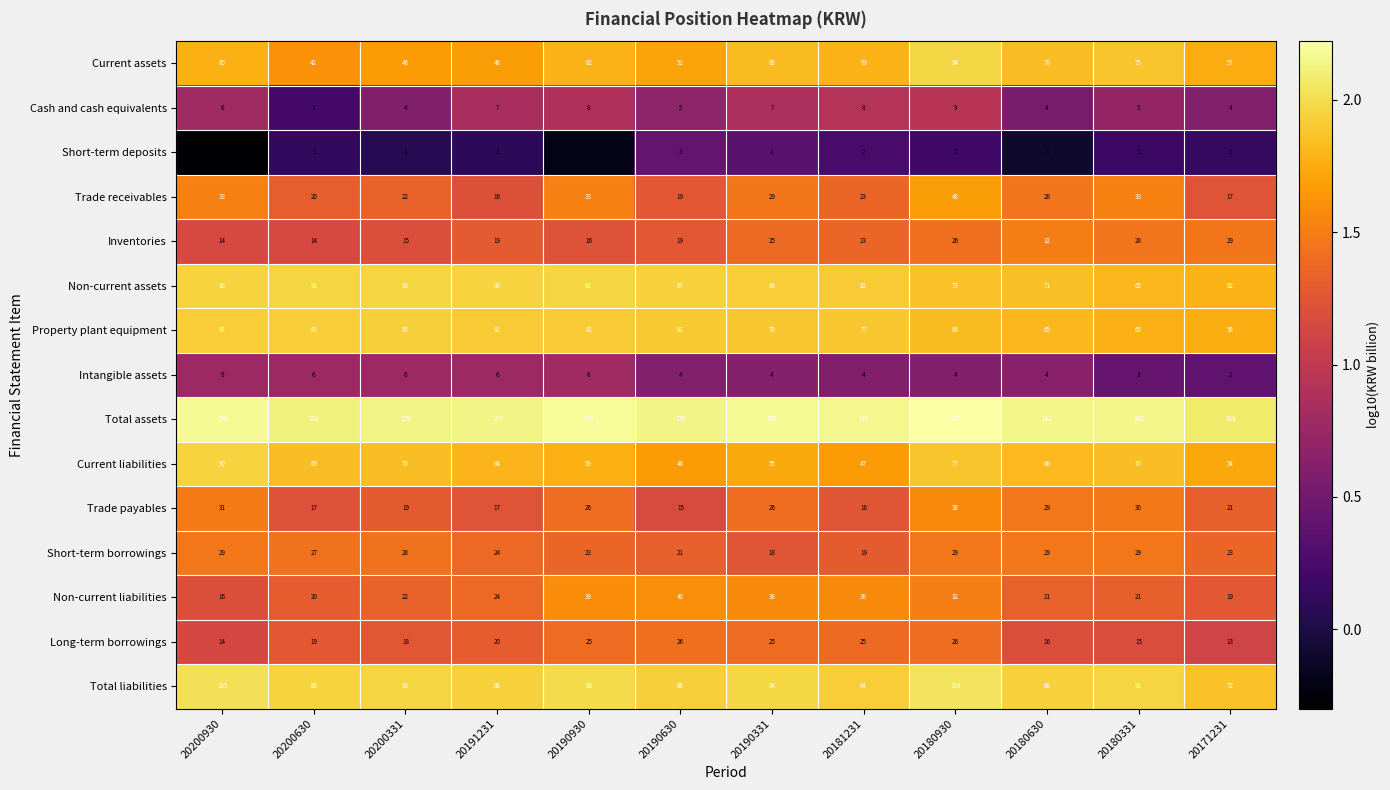

What is the sum of the Total liabilities values at 20200630 and 20200331?

181